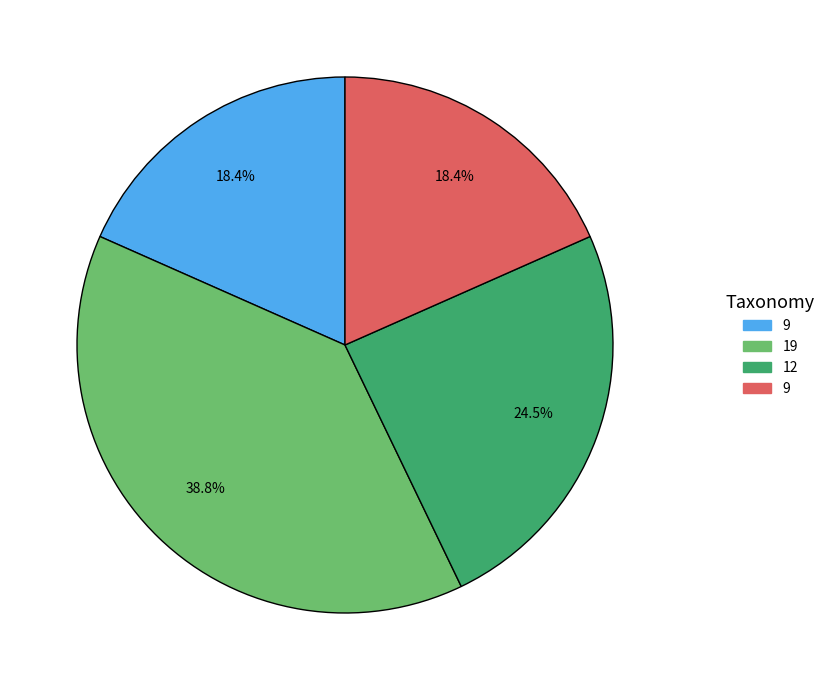

Count the number of slices in the pie.

4